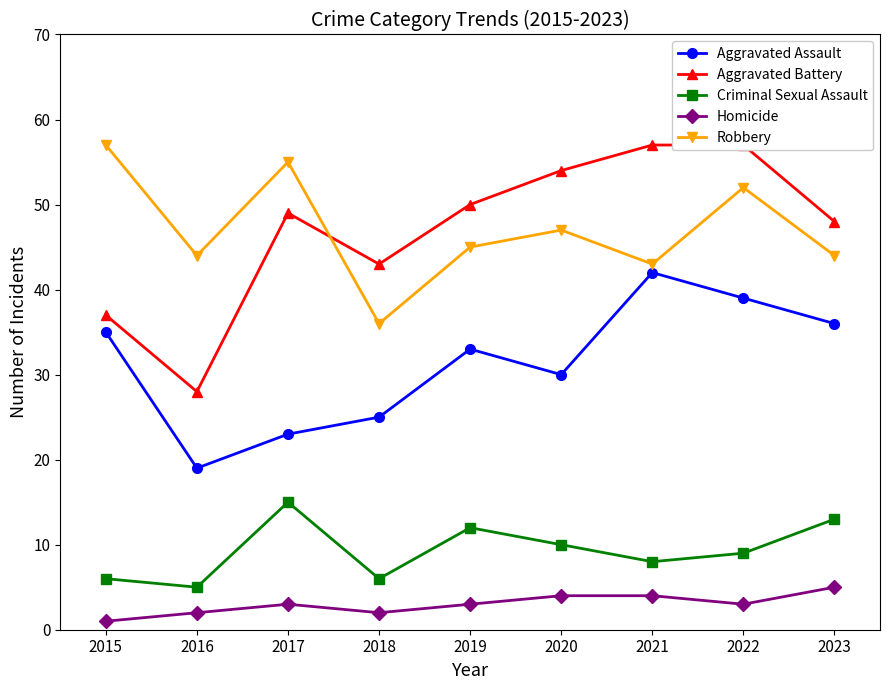

The value of Aggravated Assault at 2015 is 35. True or false?

True